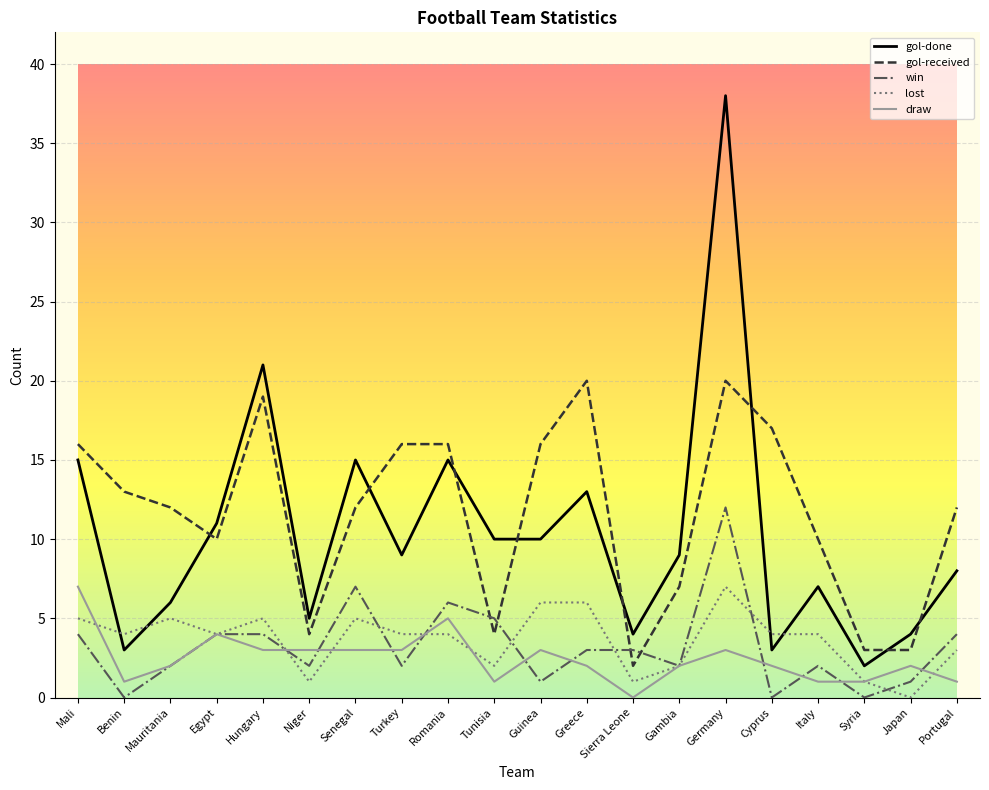

Where does the gol-done series first go above 9?

Mali